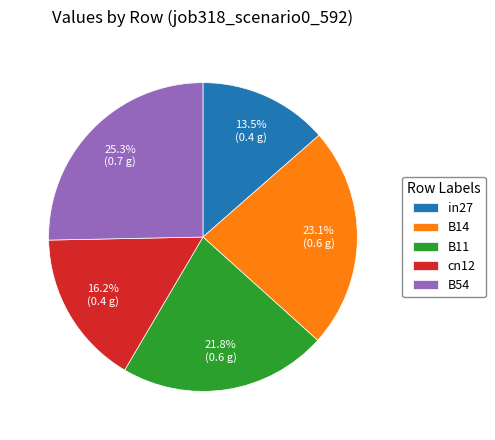

To the nearest percent, what percentage of the pie is B54?

25%